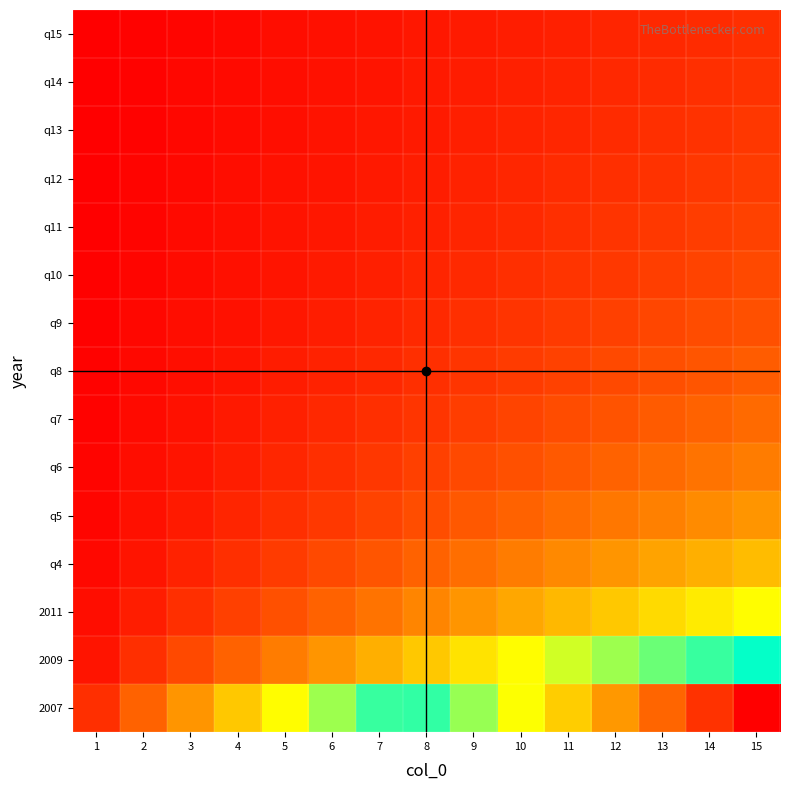

Rank the series at 11 from lowest to highest value.

q15, q14, q13, q12, q11, q10, q9, q8, q7, q6, q5, q4, 2011, 2009, 2007